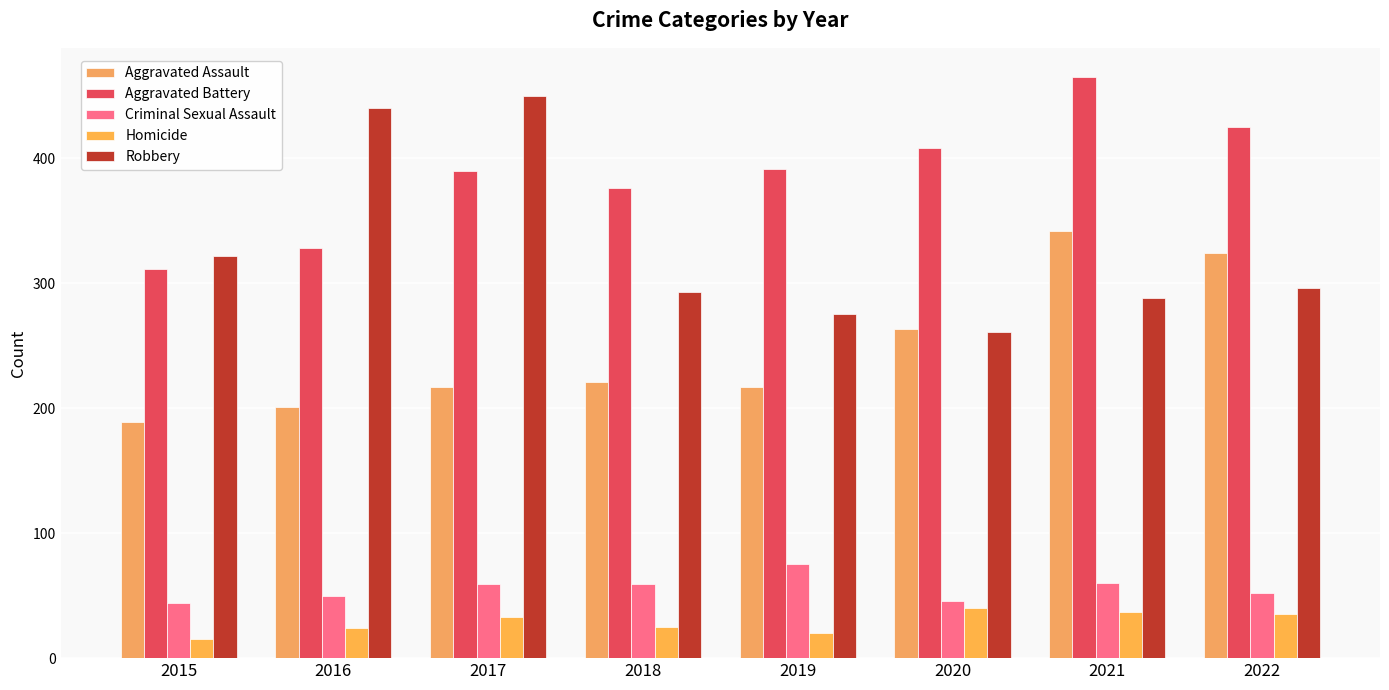

At which category is the sum across all series the highest?

2021